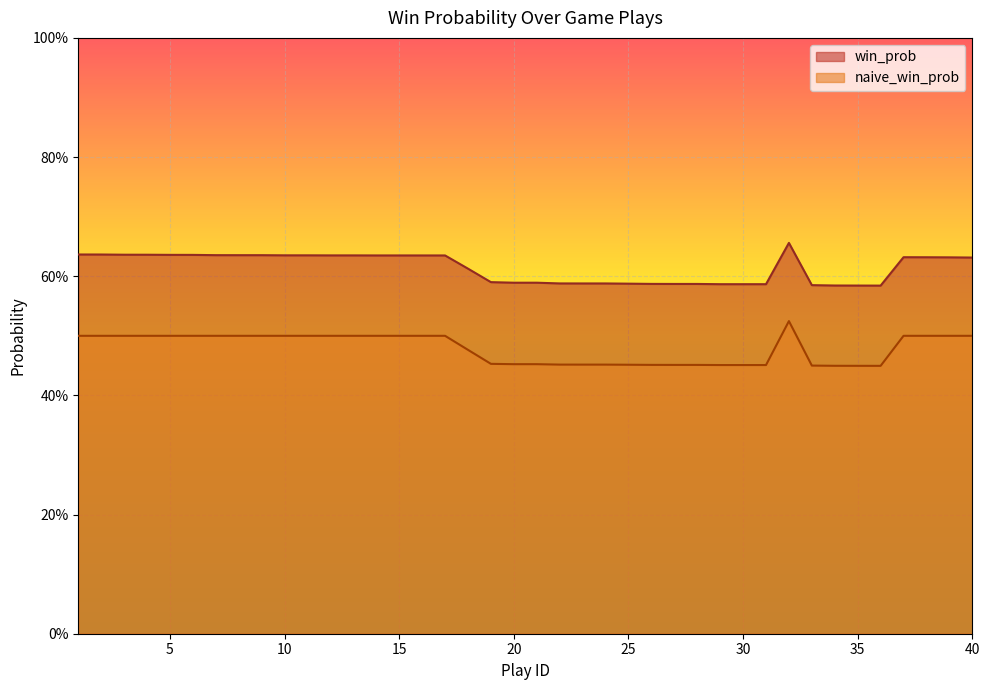

How many win_prob values are between 0 and 1?

40